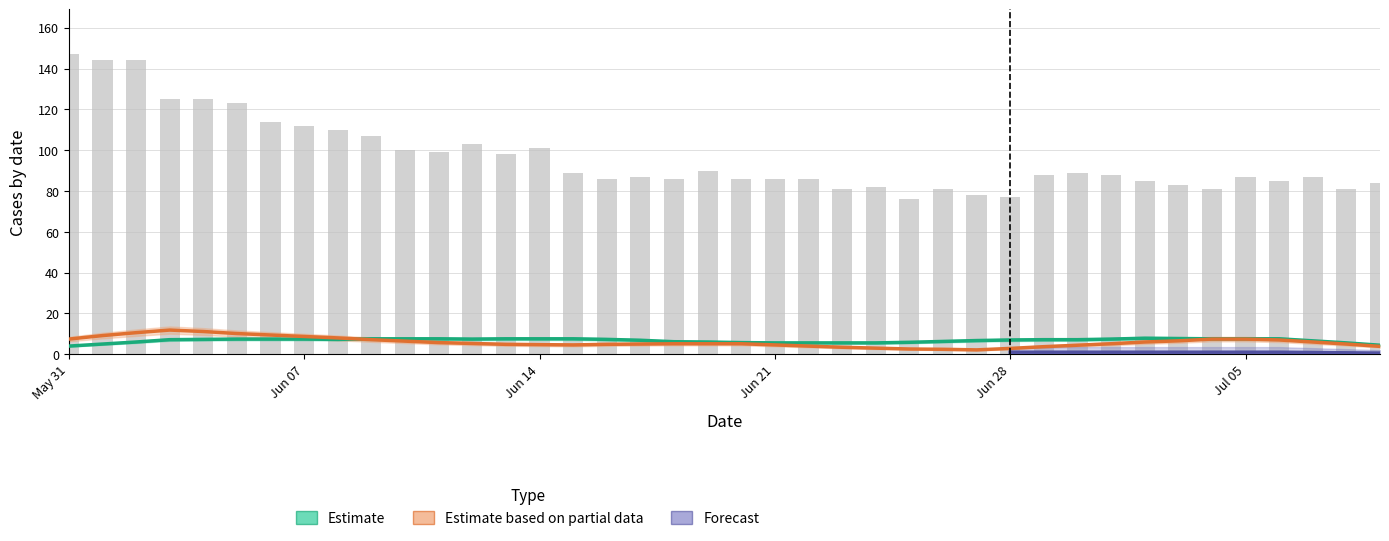

What is the total value across all series at 39?

97